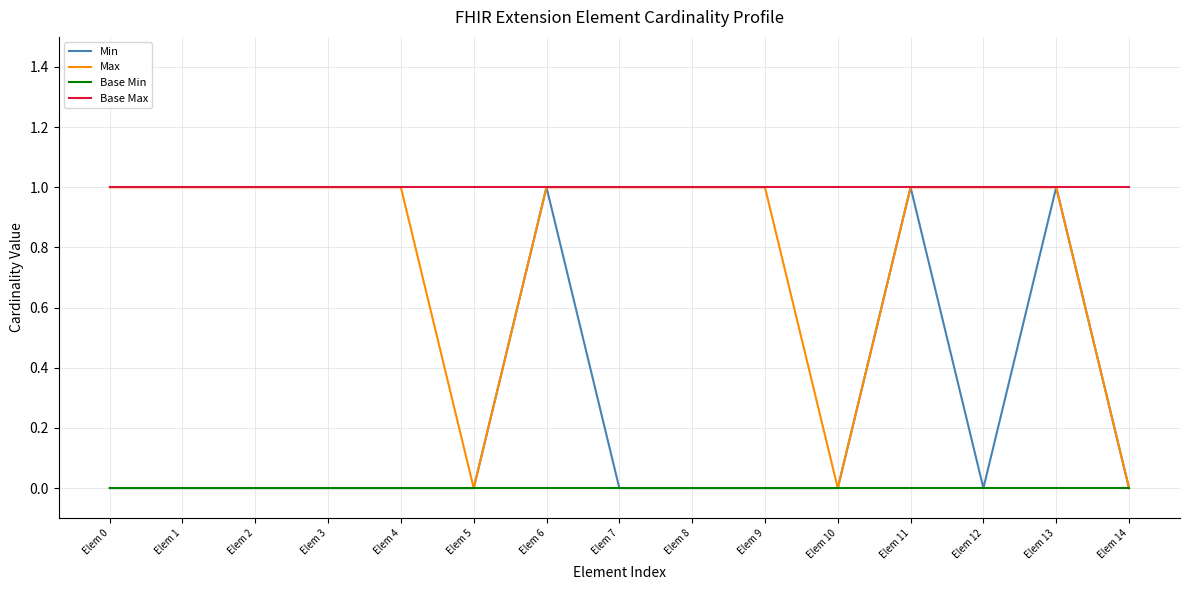

What is the difference between the maximum and second lowest values in the Min series?

1